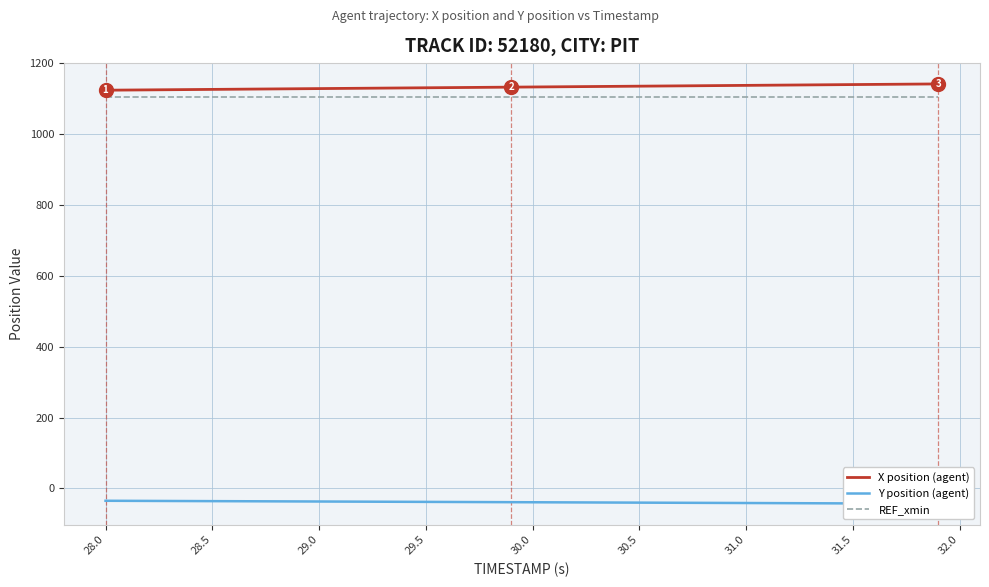

True or false: X position (agent) and REF_xmin intersect in this chart.

False